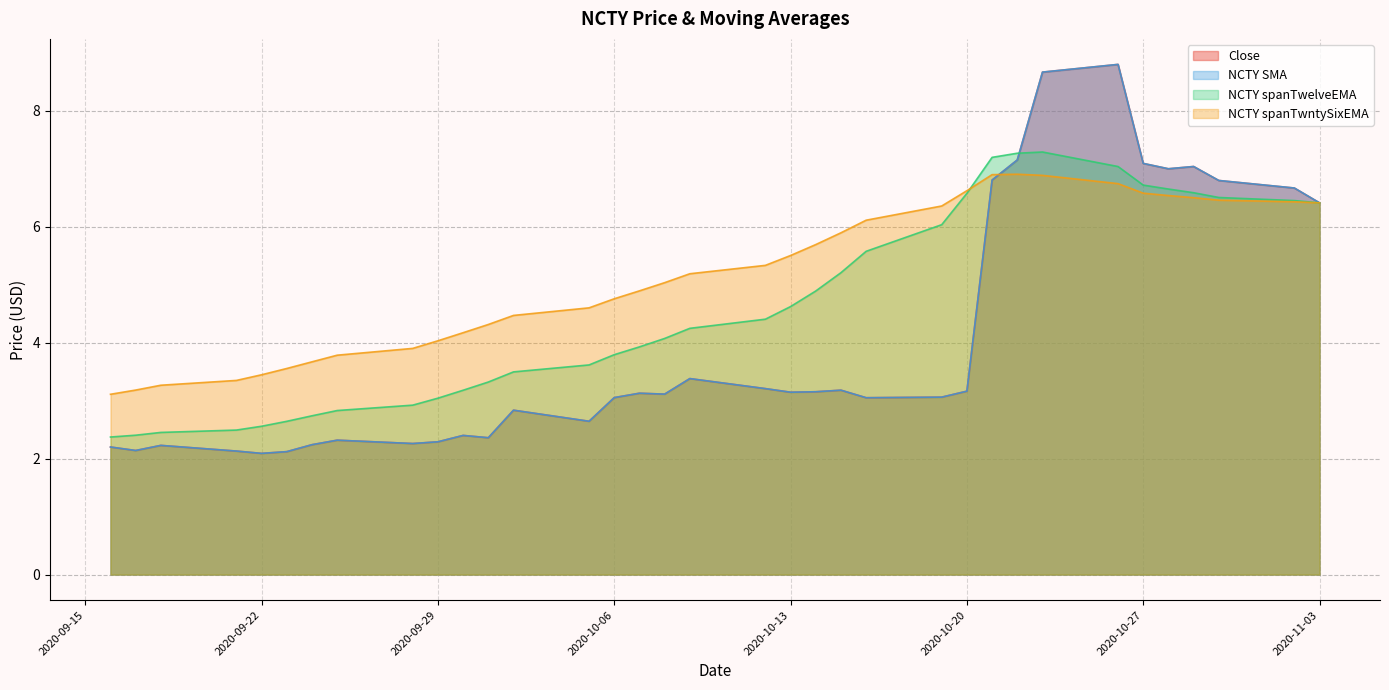

What is the difference between the NCTY spanTwelveEMA values at 2020-10-22 and 2020-09-17?

4.9